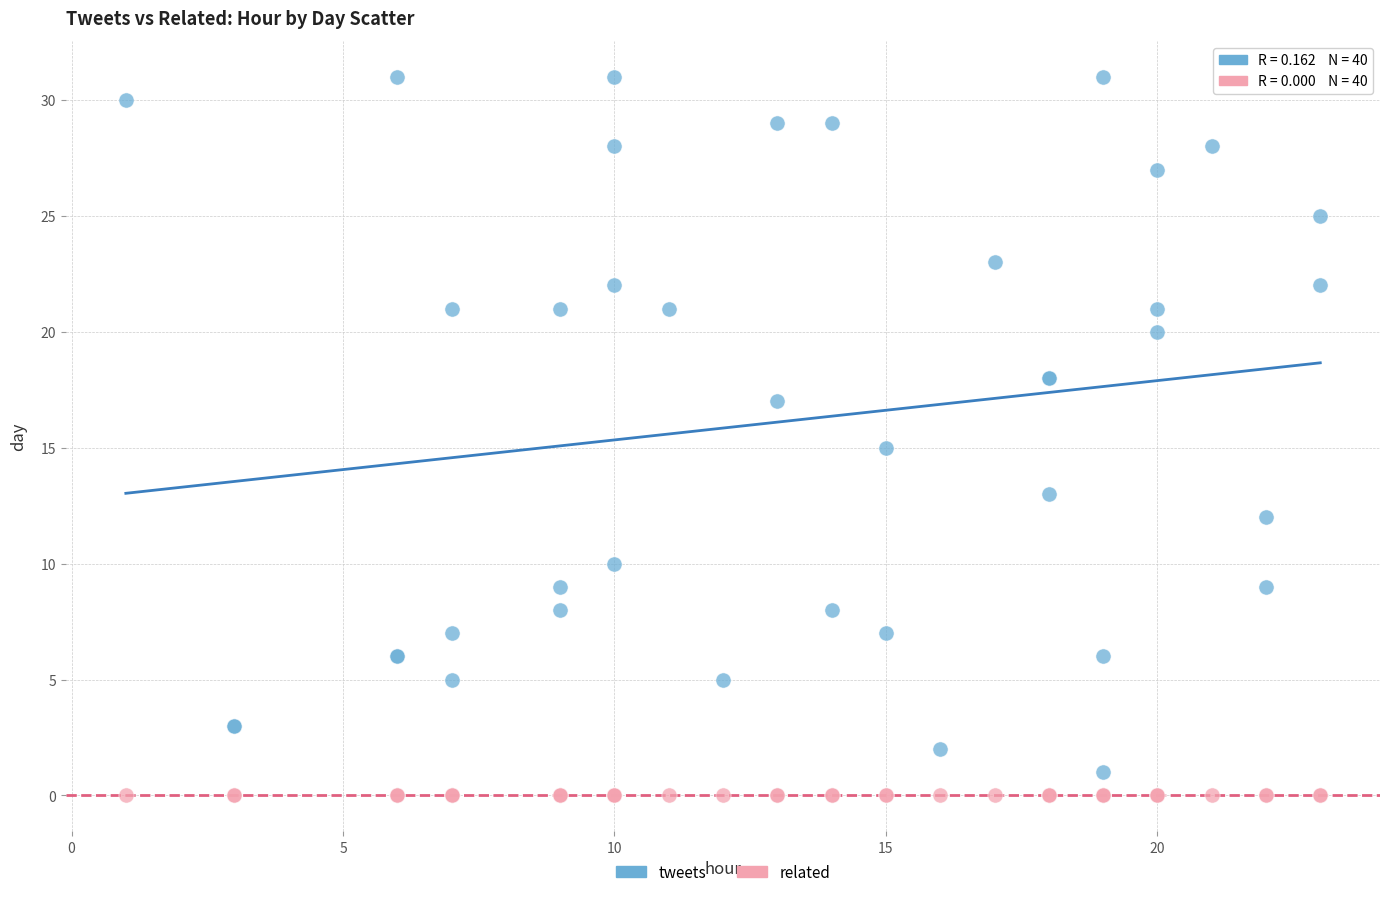

Which series reaches the maximum Y coordinate?

tweets